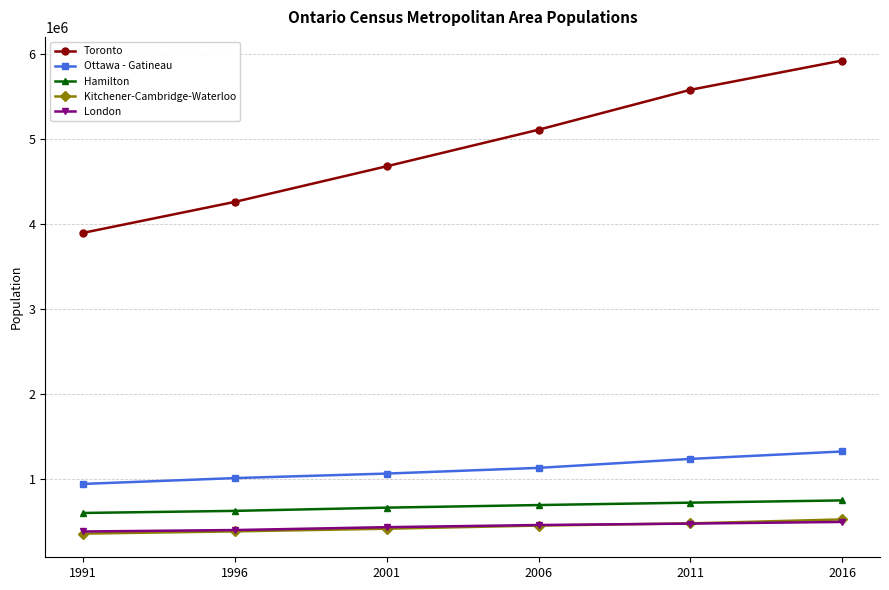

What is the difference between the maximum and minimum values in the Toronto series?

2029107